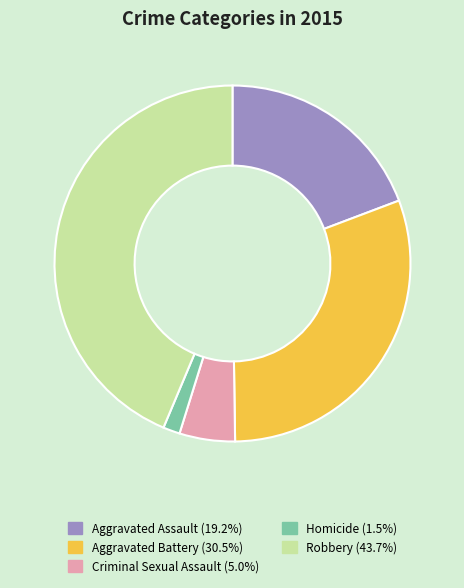

Does Criminal Sexual Assault represent more than half of the total?

No